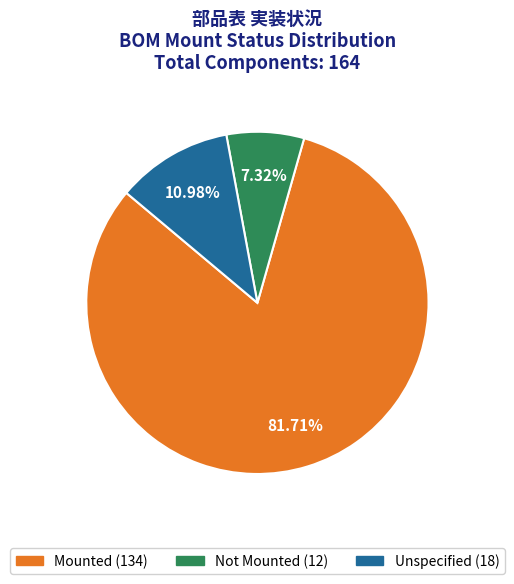

Is there any slice that represents more than half of the pie?

Yes